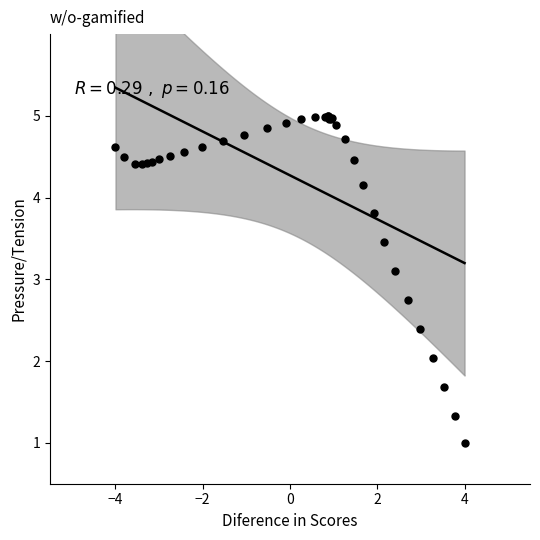

What Y value in the scatter plot is closest to 3?

3.1